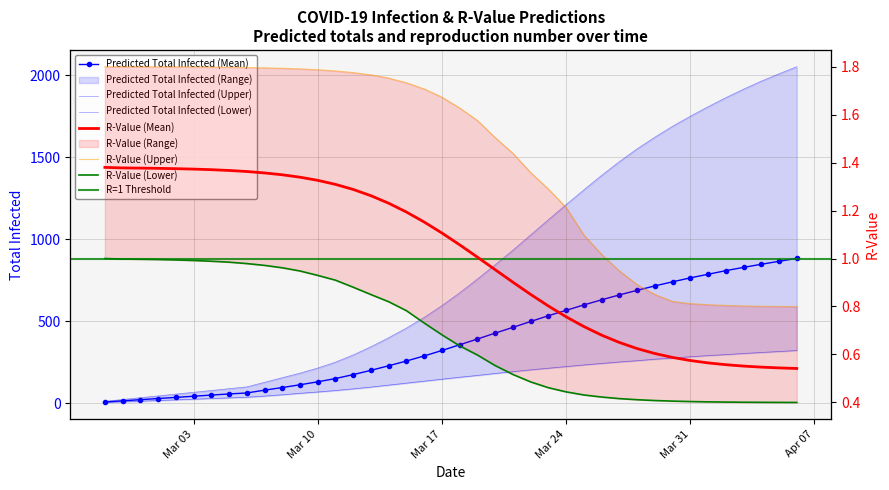

Which series changed the most between Mar 17 and 26?

predicted_total_infected_upper